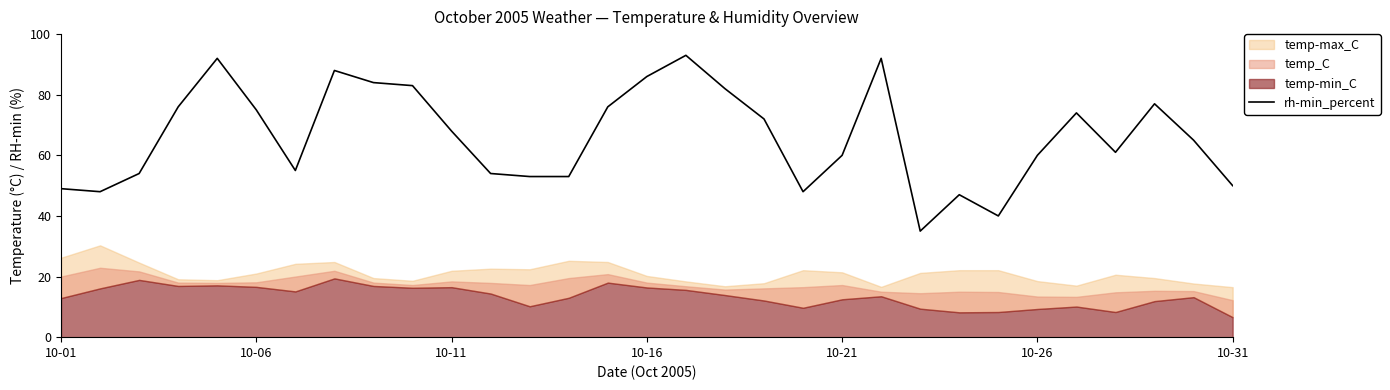

What is the maximum value for rh-min_percent?

93